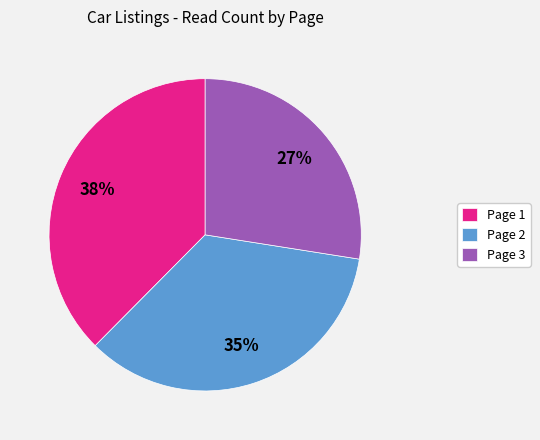

What is the smallest slice in the pie chart?

Page 3